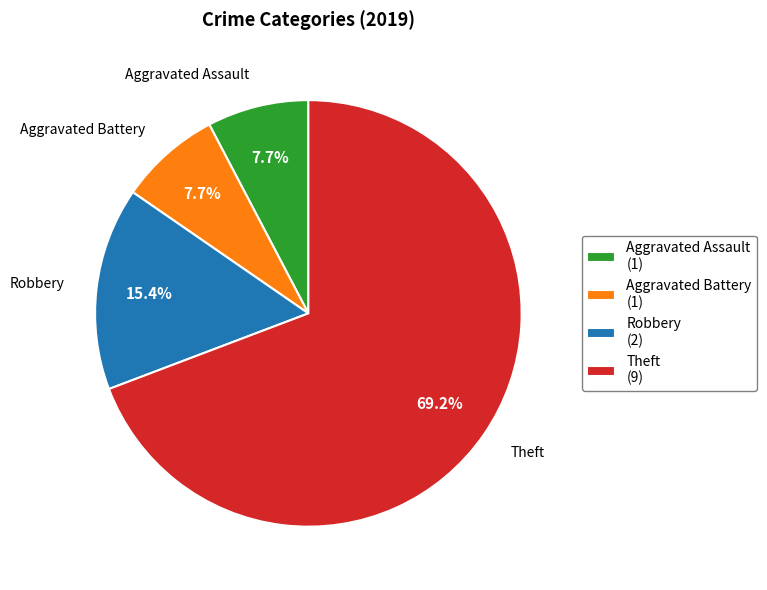

What is the majority slice?

Theft